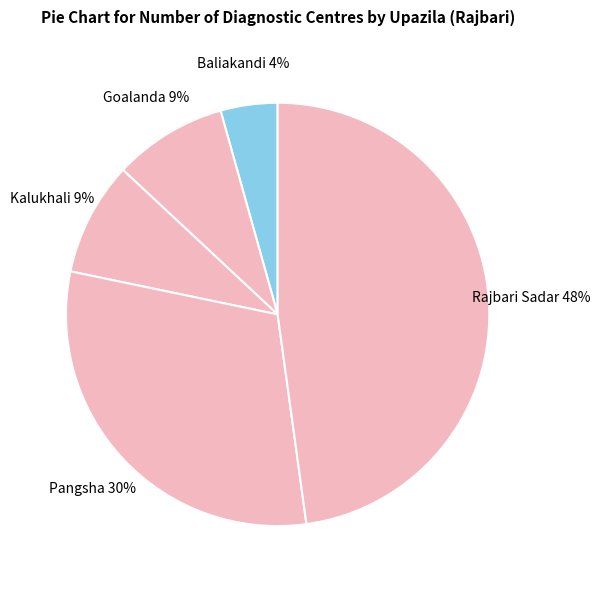

To the nearest percent, what is the combined percentage of Goalanda and Baliakandi?

13%